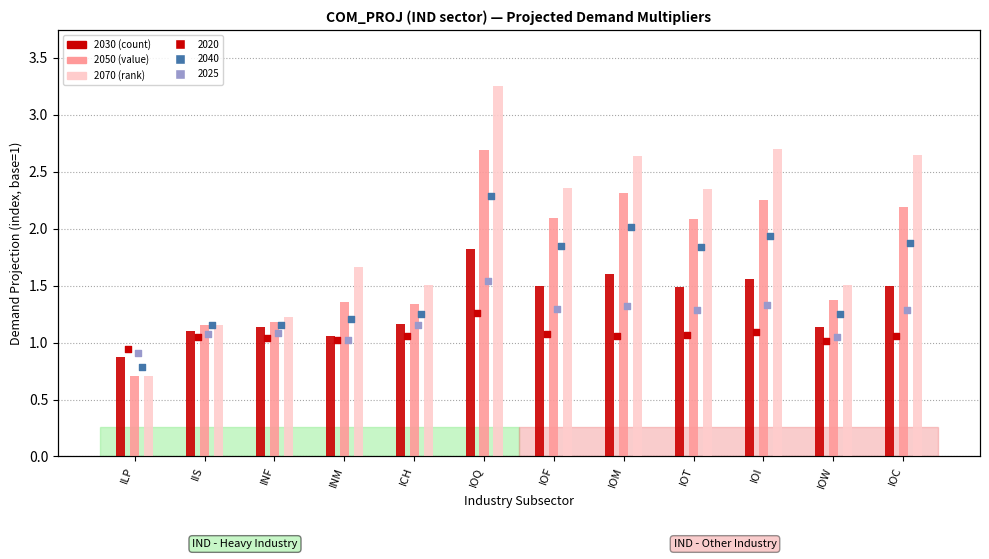

Which series contains the highest Y value?

2070